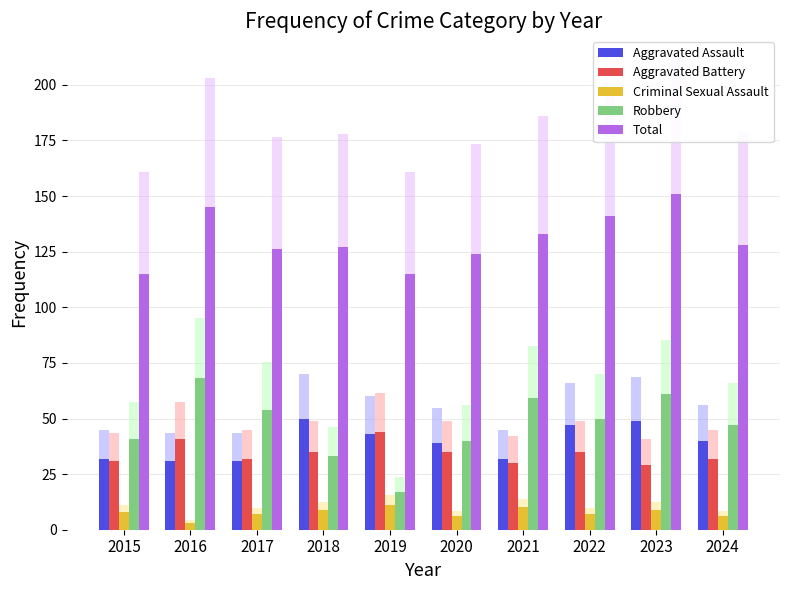

How many groups of bars are there?

10